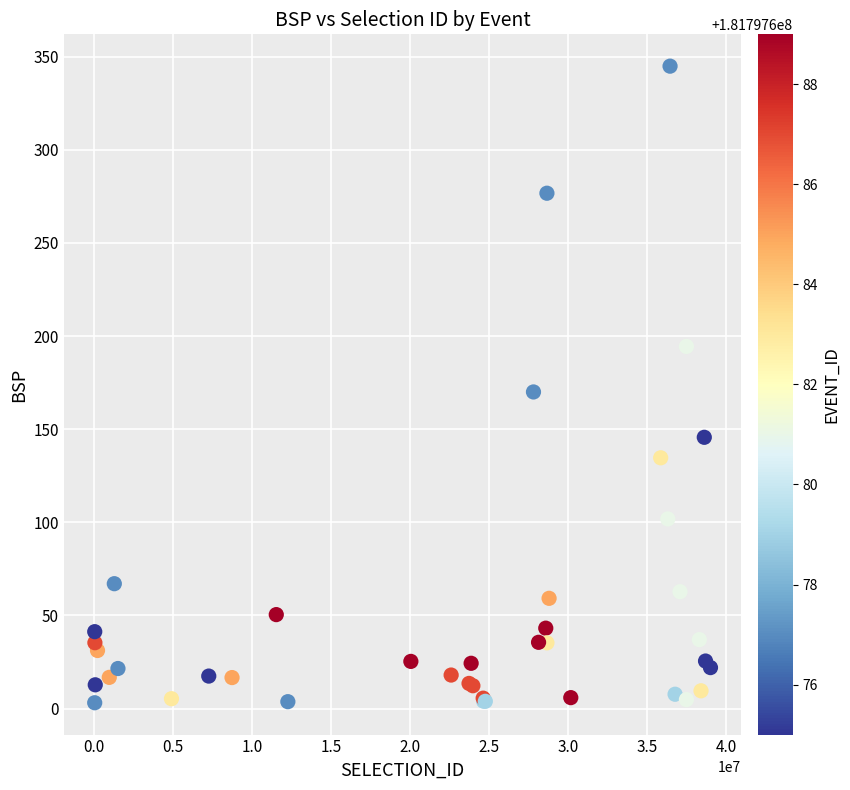

What Y value in the scatter plot is closest to 174?

170.0